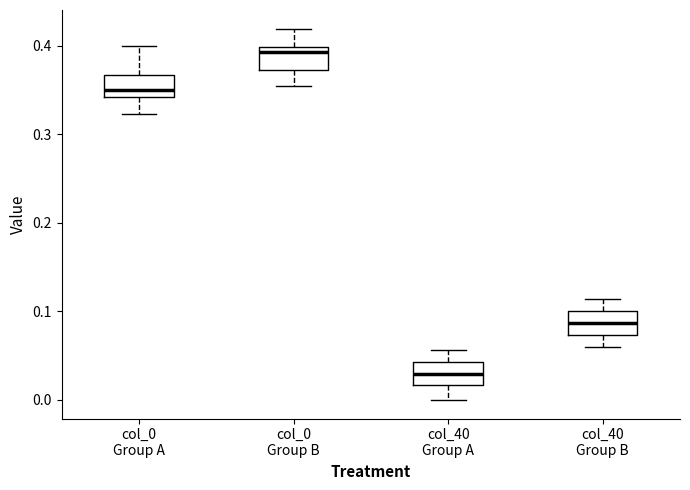

Which box's median line is the highest?

col_0 Group B